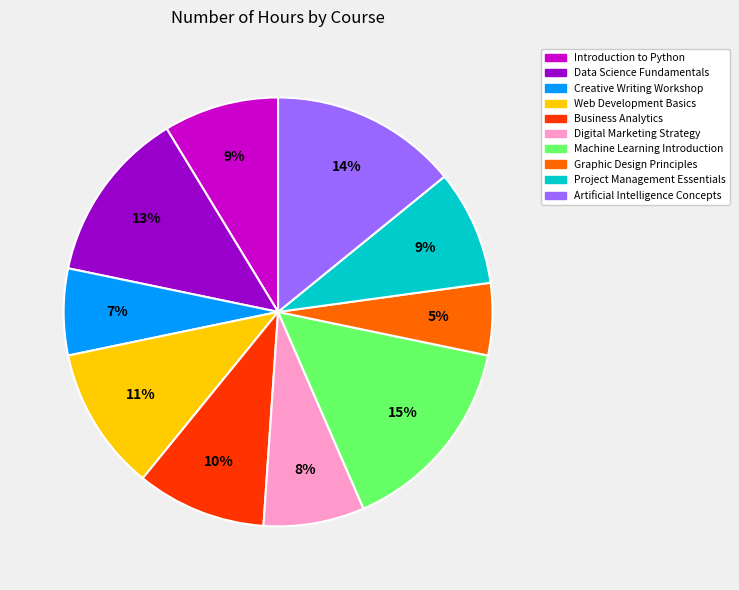

Is the sum of Web Development Basics and Machine Learning Introduction greater than half?

No